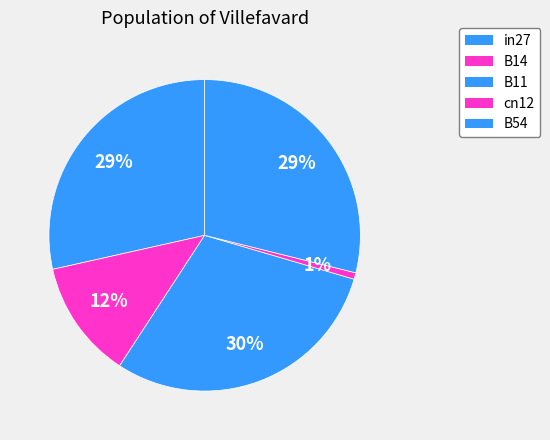

How many slices are in this pie chart?

5